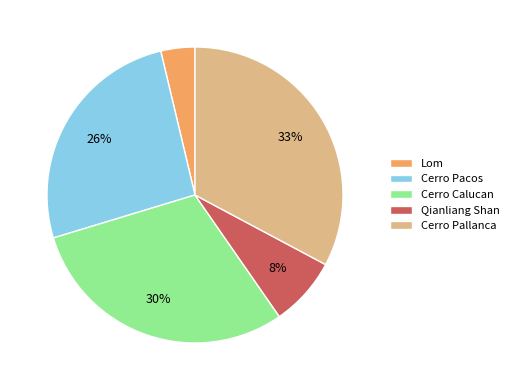

Which category has the biggest portion of the pie?

Cerro Pallanca